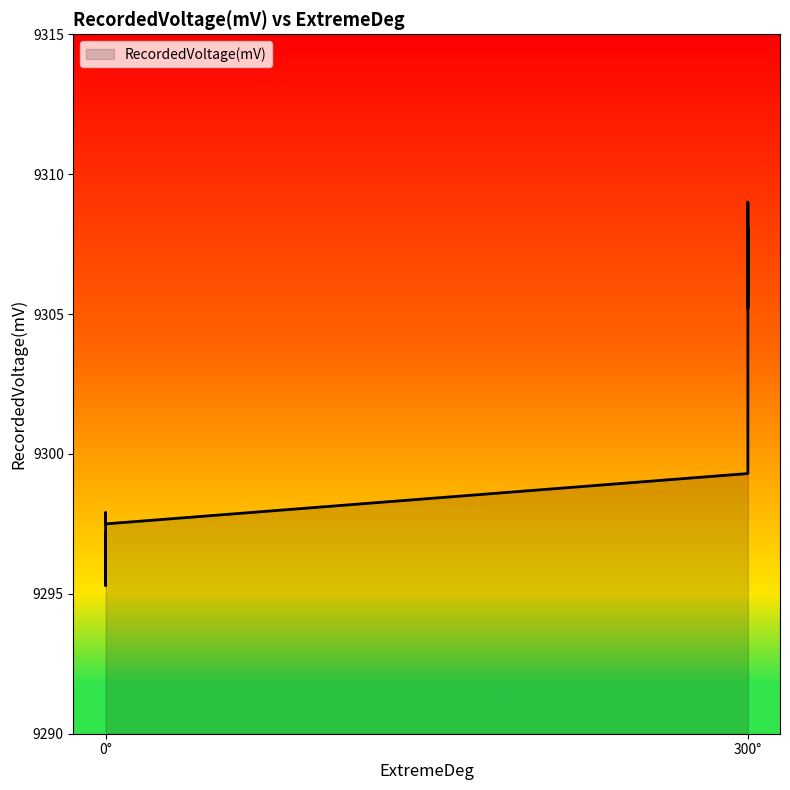

What is the difference between the values at 0° and 300°?

9.8